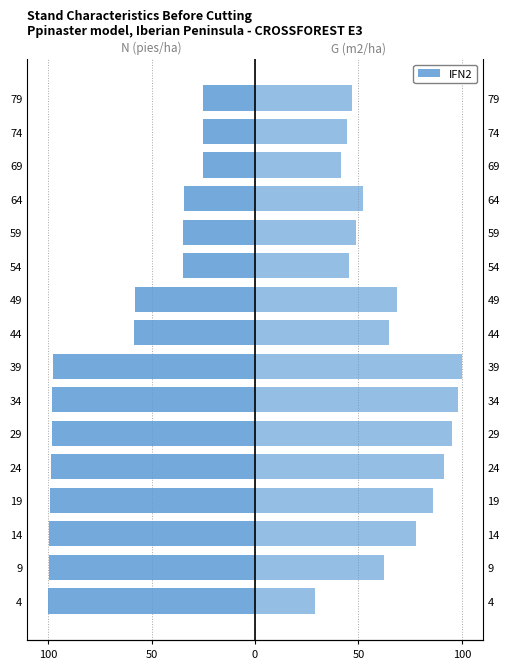

What is the value of the G (m2/ha) bar at the 7th from the left?

97.9